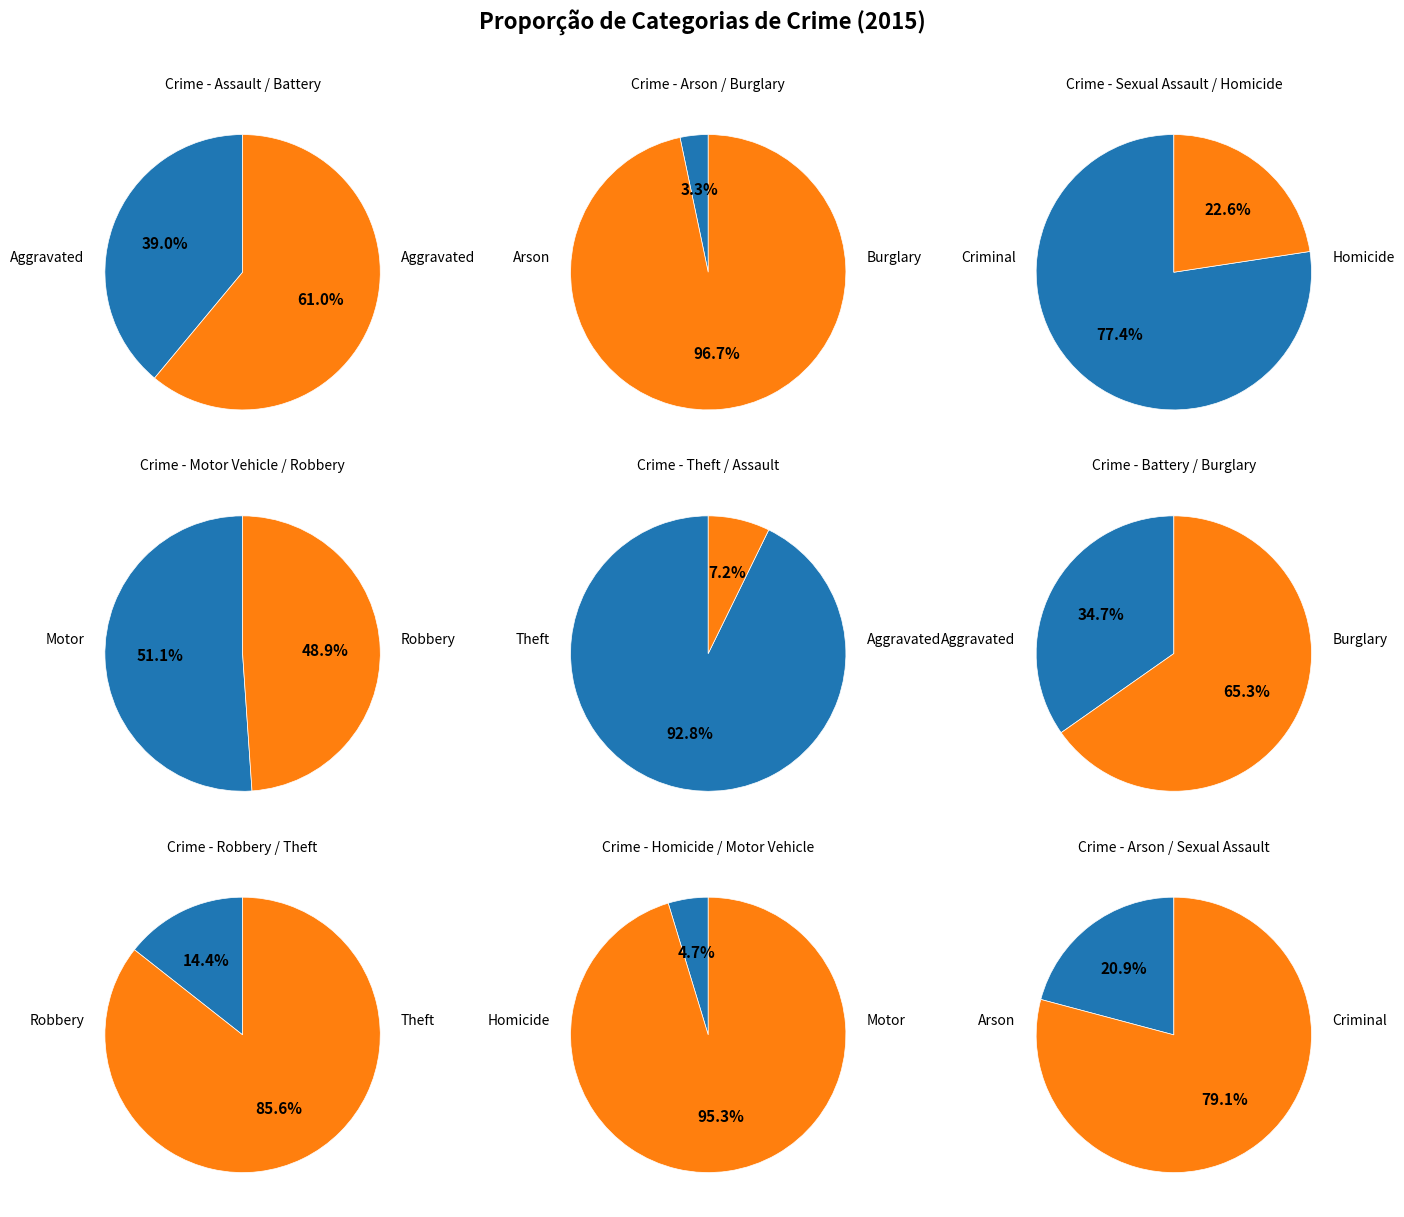

Is there a majority slice in this chart?

Yes